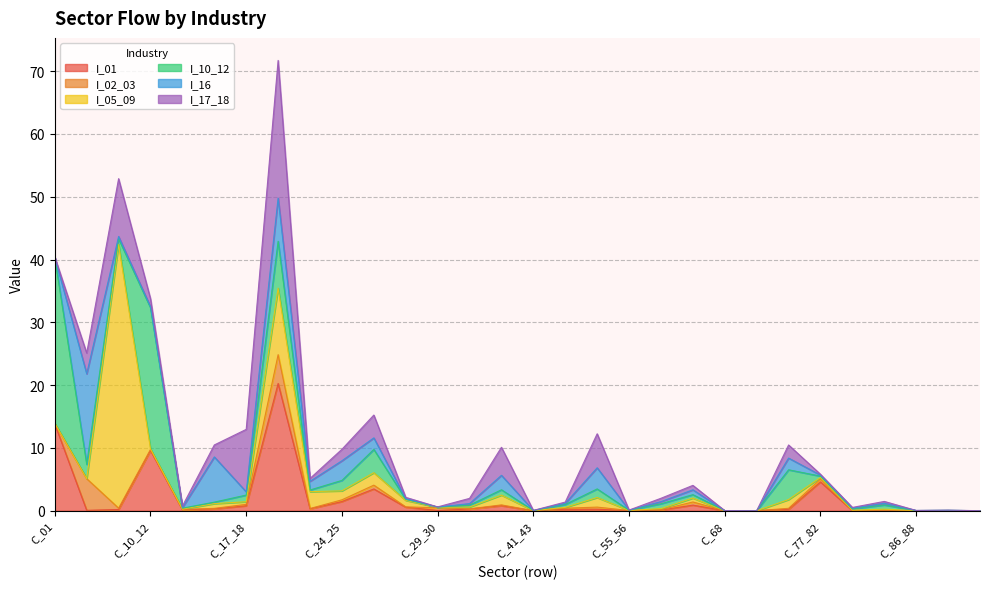

What is the maximum value for I_02_03?

5.0